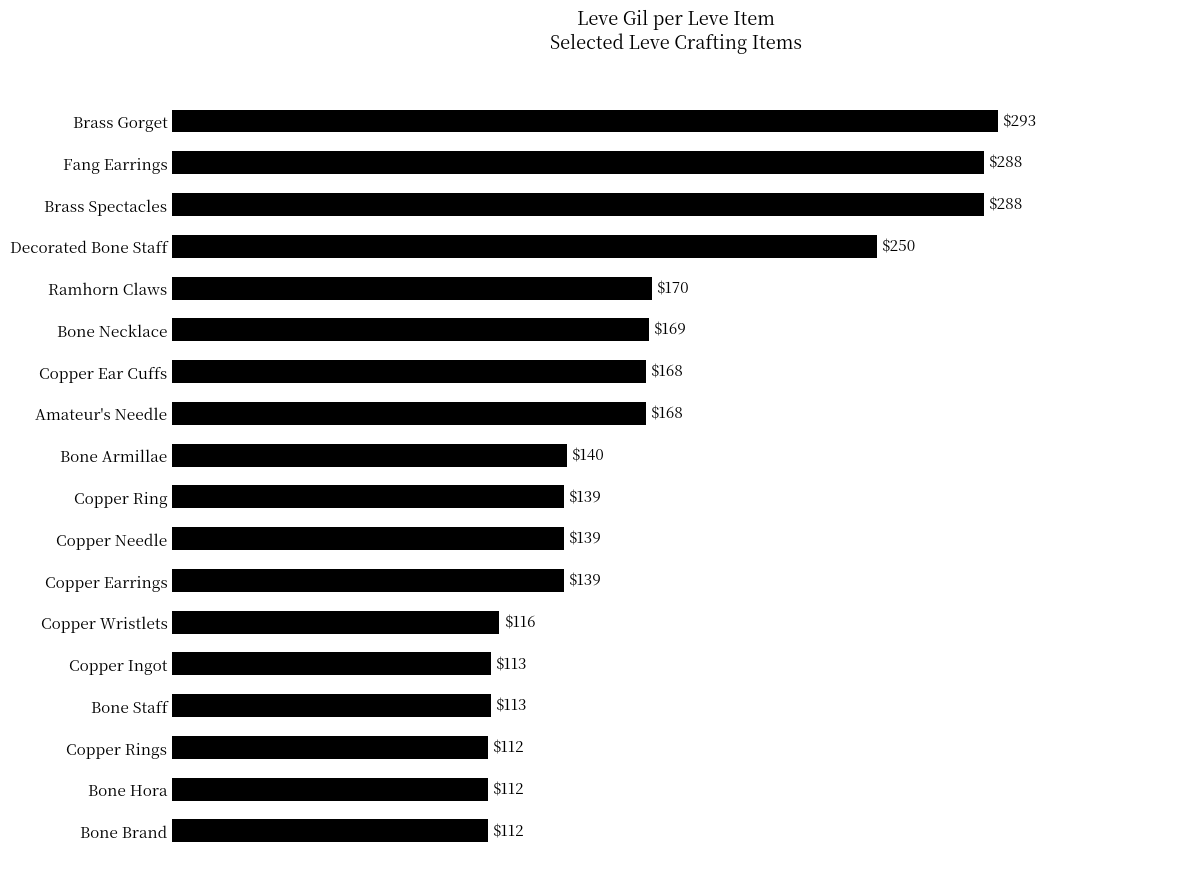

What is the label of the 6th bar from the top?

Bone Necklace